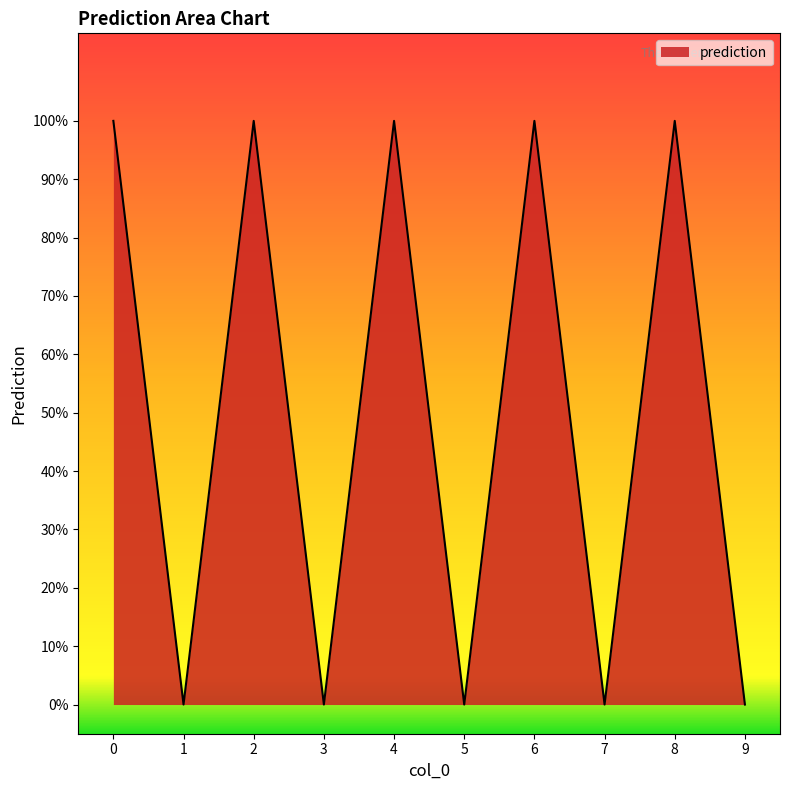

Rank the categories by value from lowest to highest.

1, 3, 5, 7, 9, 0, 2, 4, 6, 8